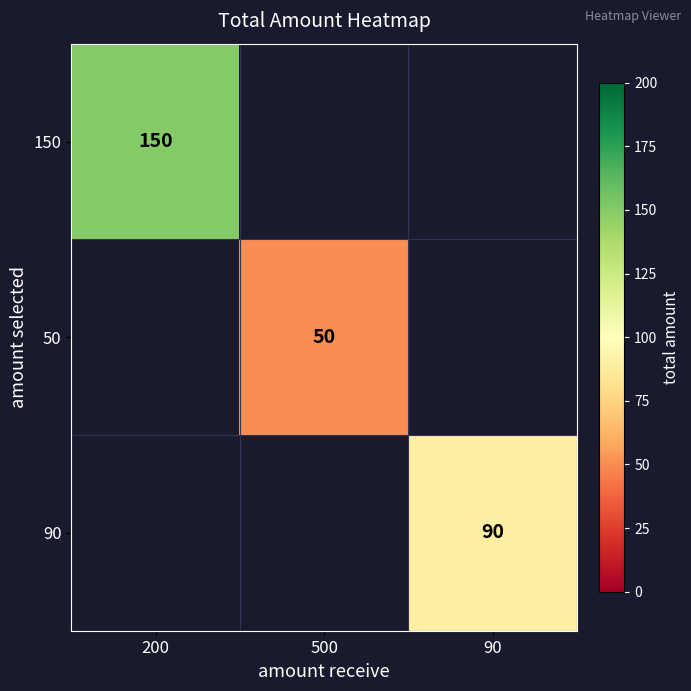

True or false: 90 has a value of 150 at 90.

False